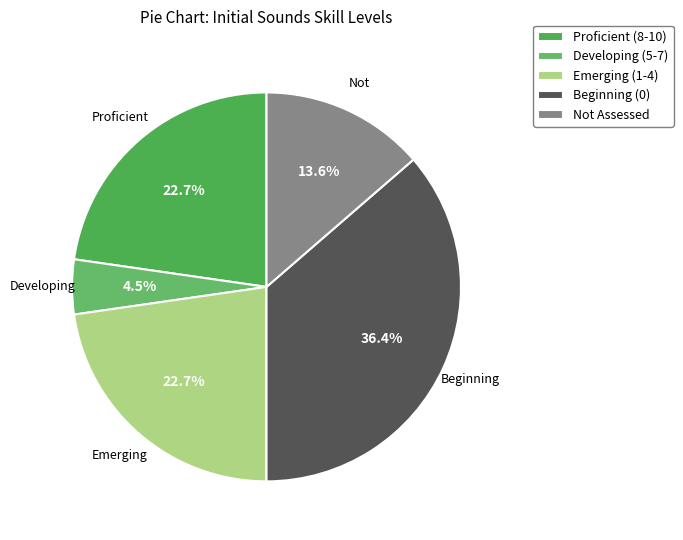

How many slices are in this pie chart?

5